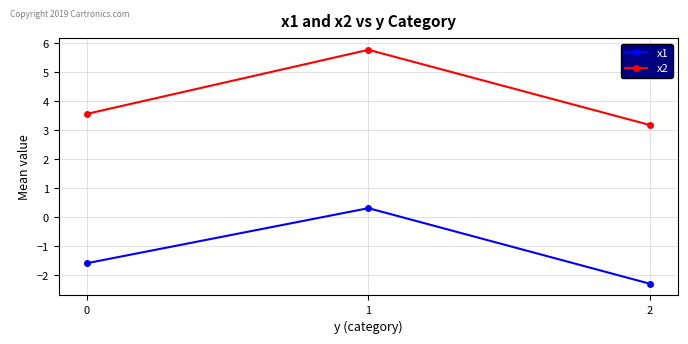

Which category has the highest value in the x1 series?

1